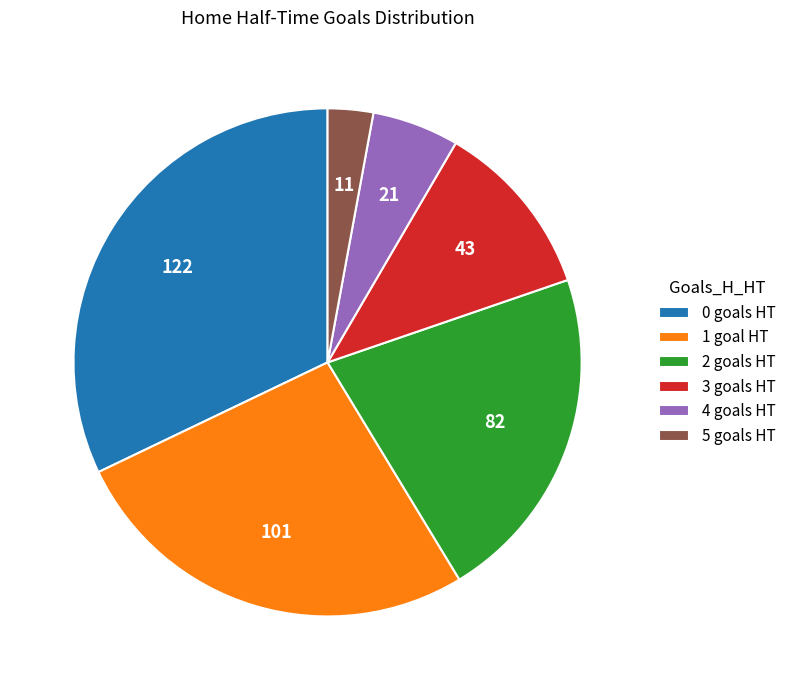

Does 1 represent more than half of the total?

No